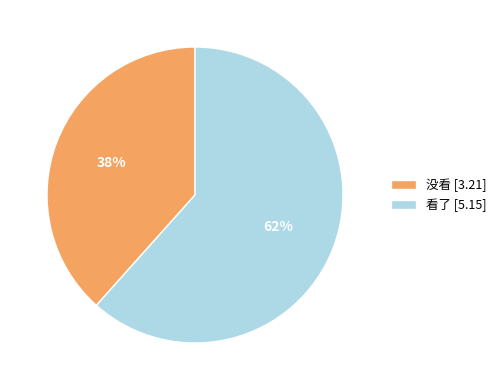

To the nearest percent, what is the combined percentage of 没看 [3.21] and 看了 [5.15]?

100%